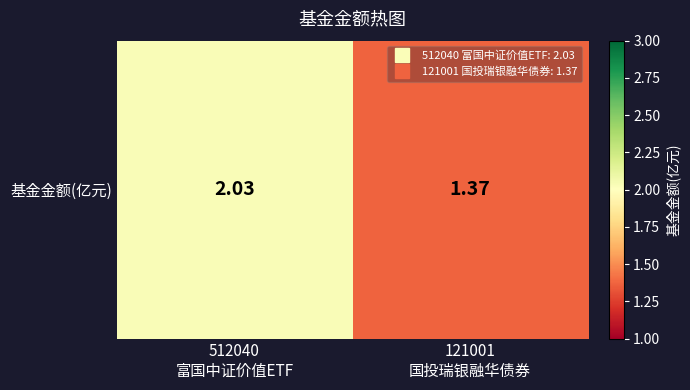

What is the sum of all values?

3.4